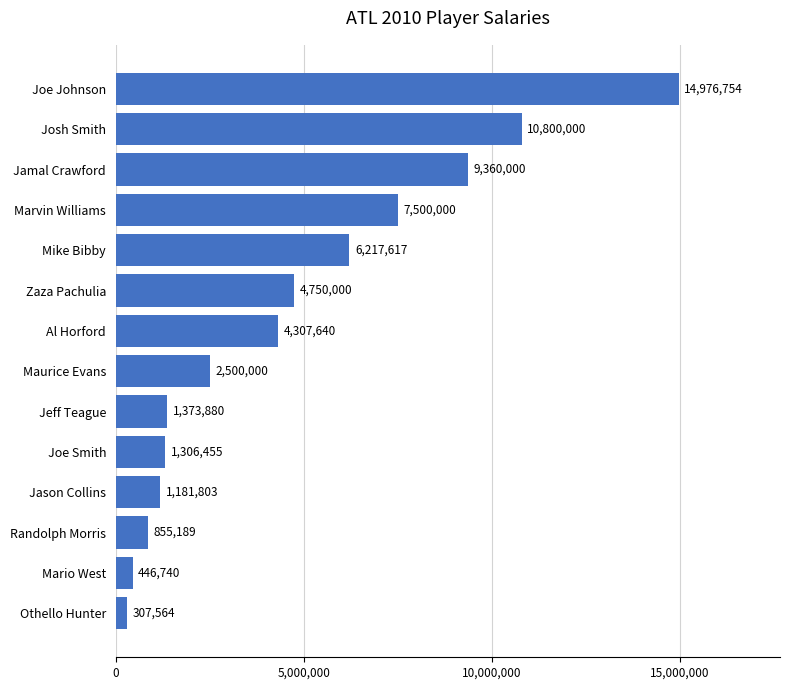

Reading top to bottom, list all the values displayed in this chart.

Joe Johnson=14976754	Josh Smith=10800000	Jamal Crawford=9360000	Marvin Williams=7500000	Mike Bibby=6217617	Zaza Pachulia=4750000	Al Horford=4307640	Maurice Evans=2500000	Jeff Teague=1373880	Joe Smith=1306455	Jason Collins=1181803	Randolph Morris=855189	Mario West=446740	Othello Hunter=307564